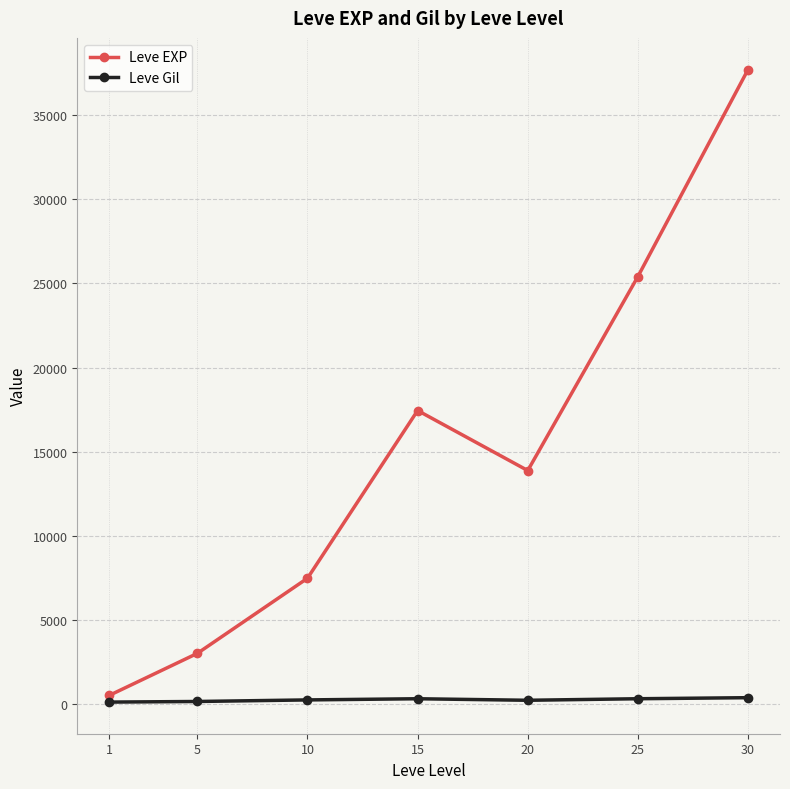

How many data points does each series have?

7